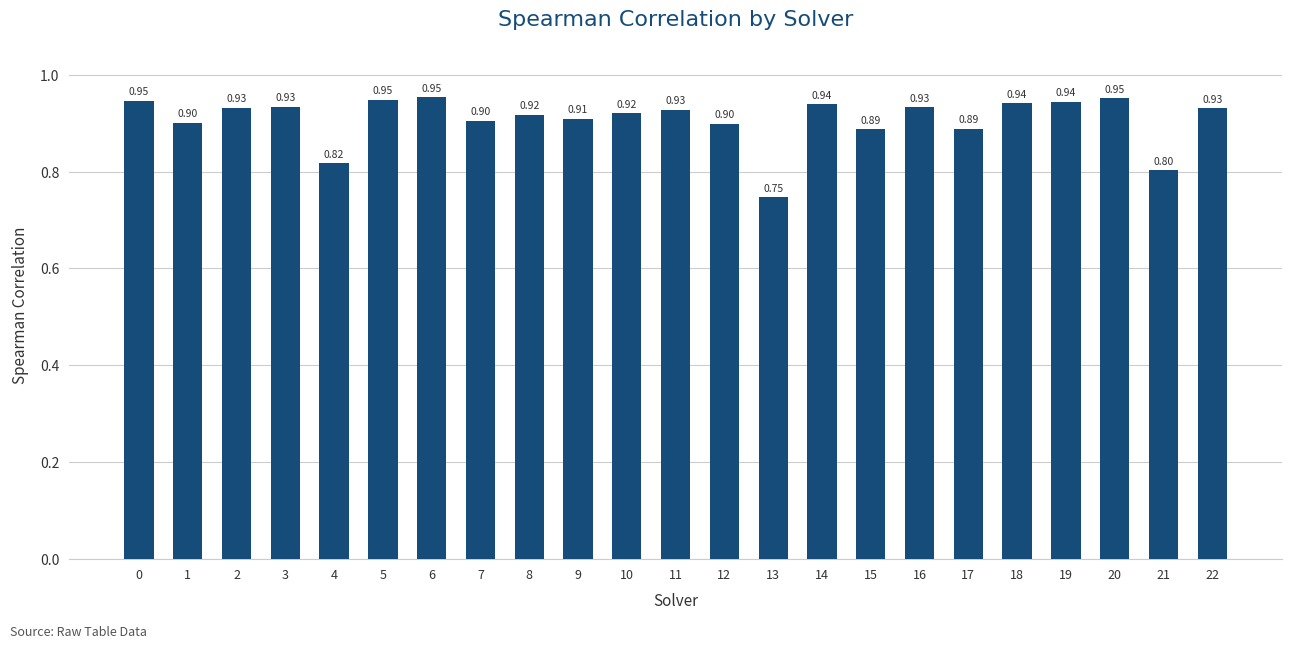

Between 16 and 12, which is larger?

16